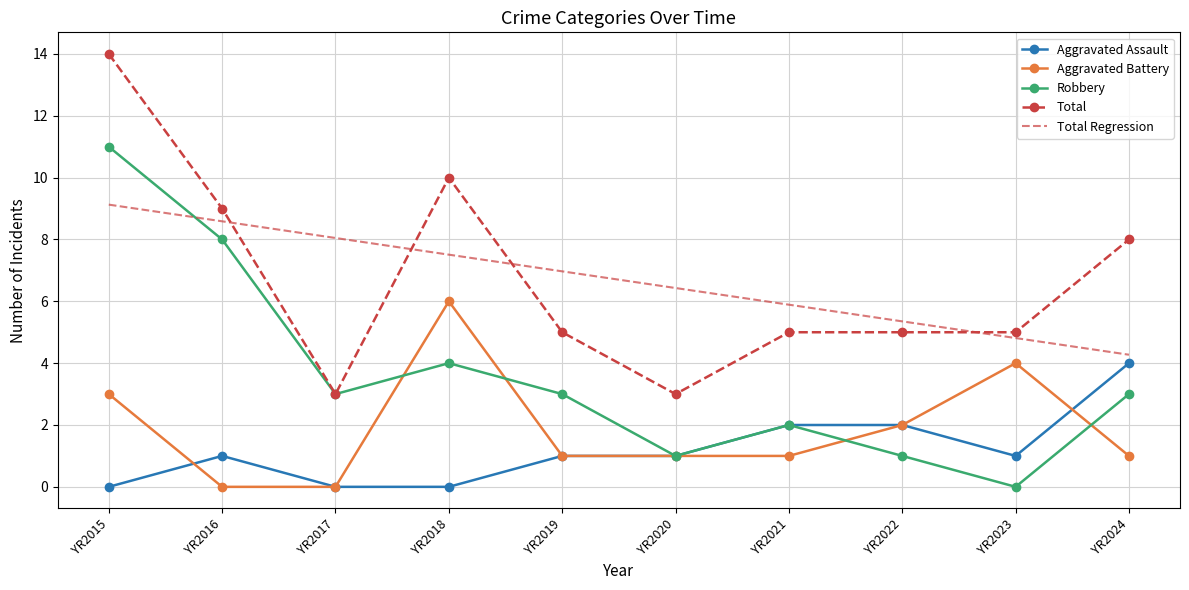

The value of Total Regression at YR2016 is 11.9. True or false?

False